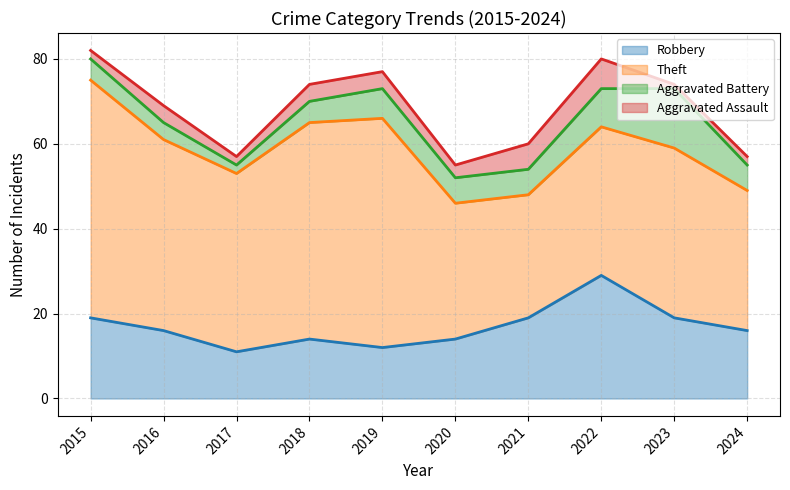

What is the approximate value of Robbery upper at 2022, to the nearest 5?

30